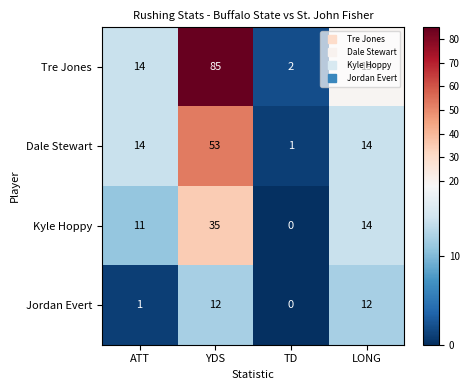

Which series has the largest total across all categories?

Tre Jones